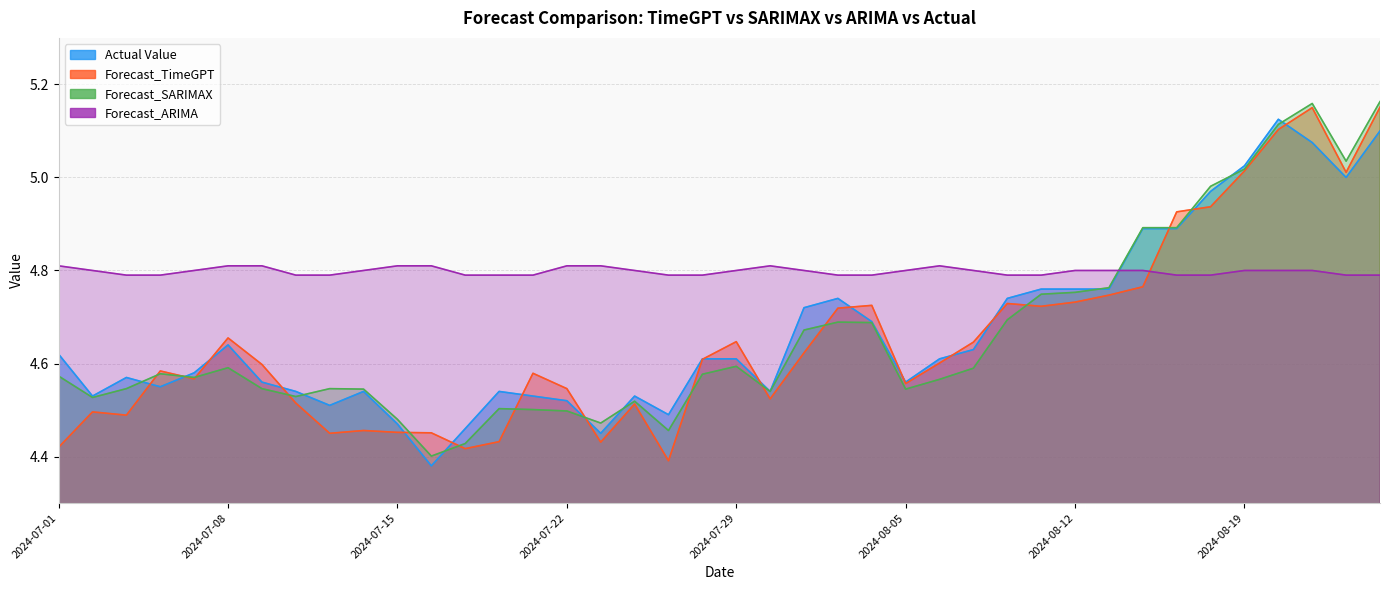

Where is the first local minimum for Forecast_SARIMAX?

2024-07-02